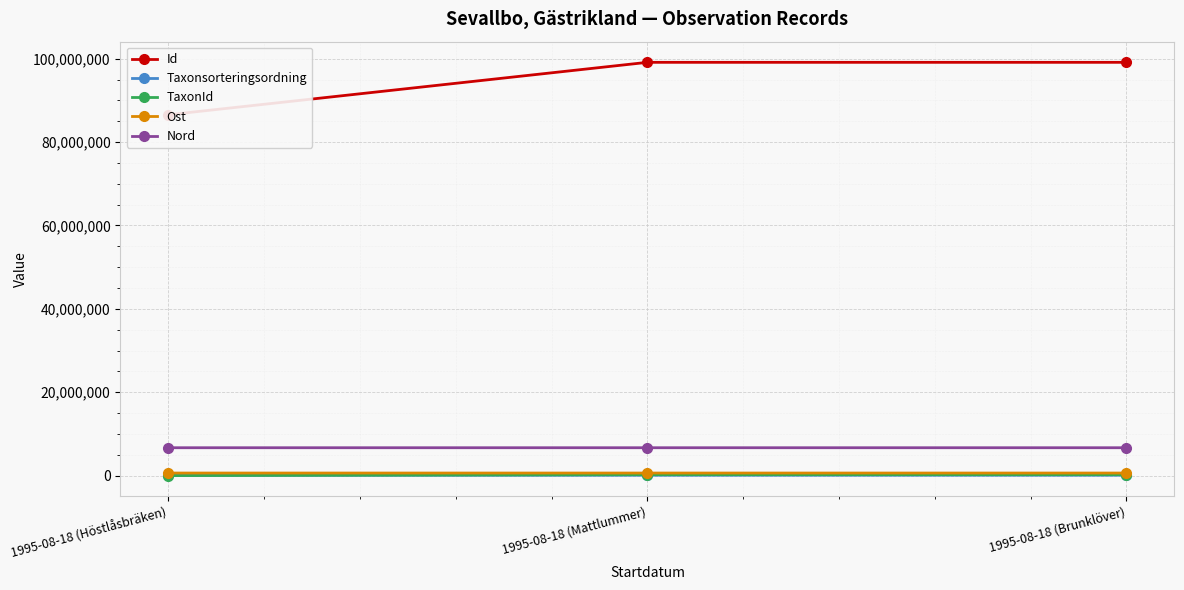

Is the value of Id at 1995-08-18 (Mattlummer) greater than the value of Taxonsorteringsordning at 1995-08-18 (Mattlummer)?

Yes